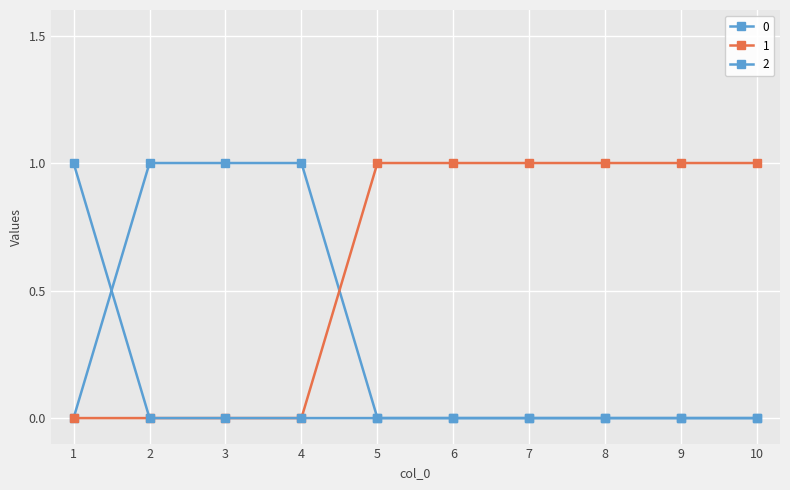

List the series in order of their overall mean, highest first.

1, 0, 2